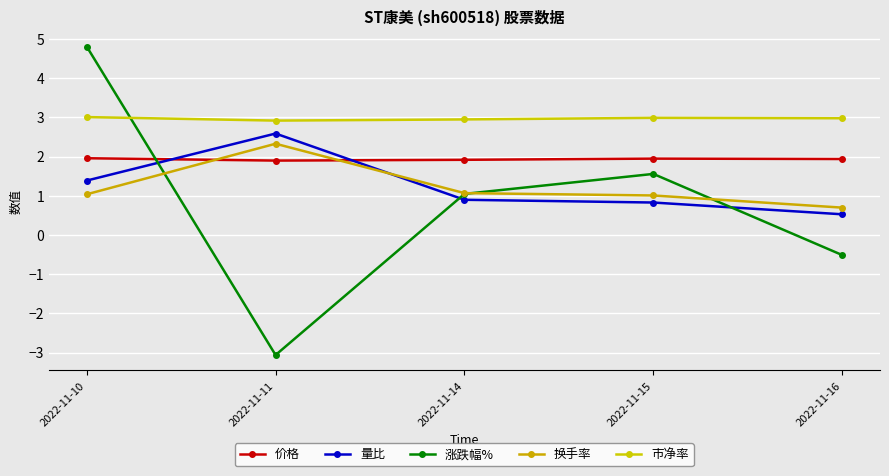

What are all the series names shown in the legend?

价格, 量比, 涨跌幅%, 换手率, 市净率